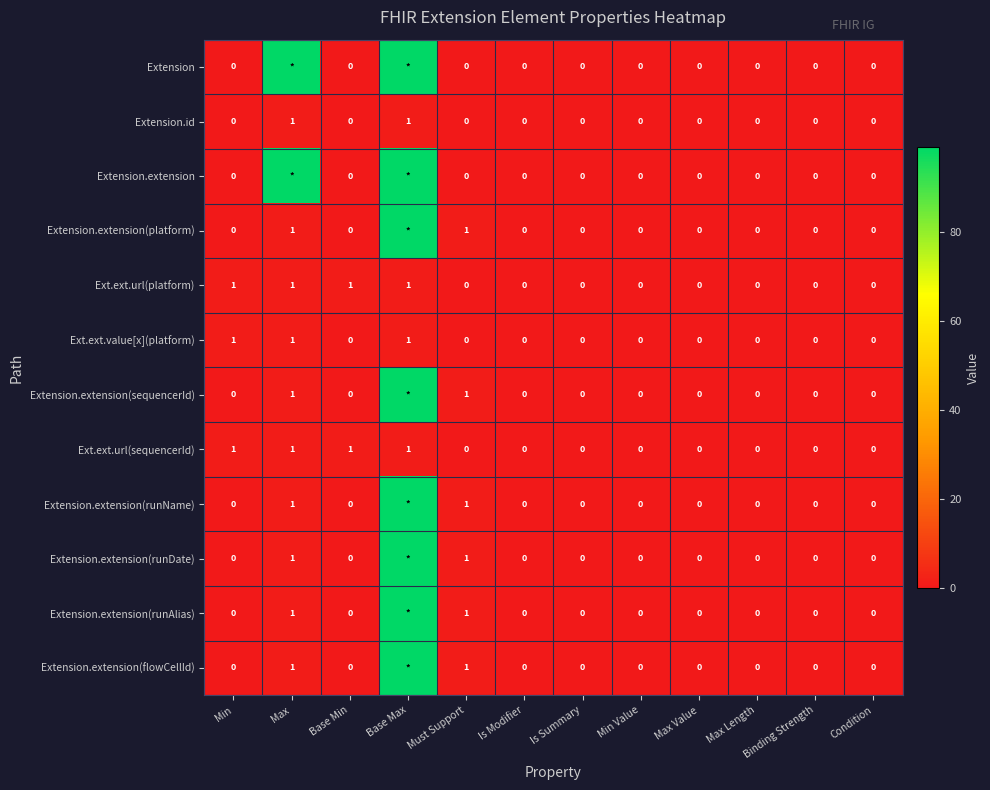

True or false: Extension.id has a value of 0 at Min Value.

True